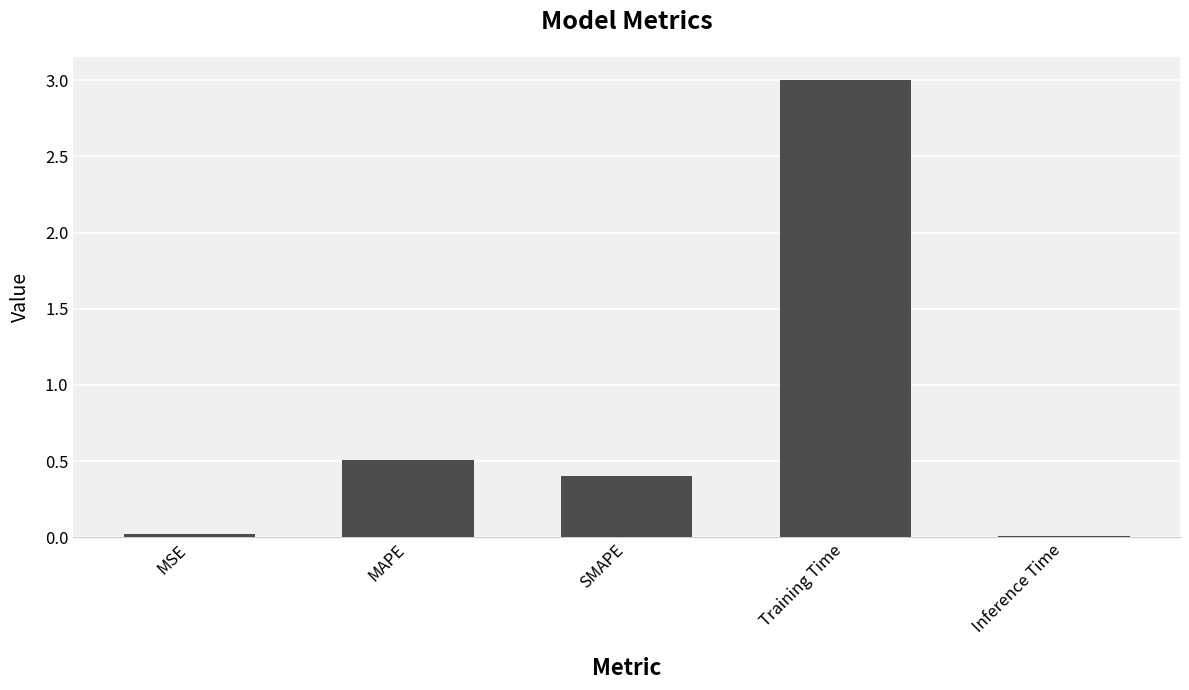

What is the value of the 3rd bar from the left?

0.4